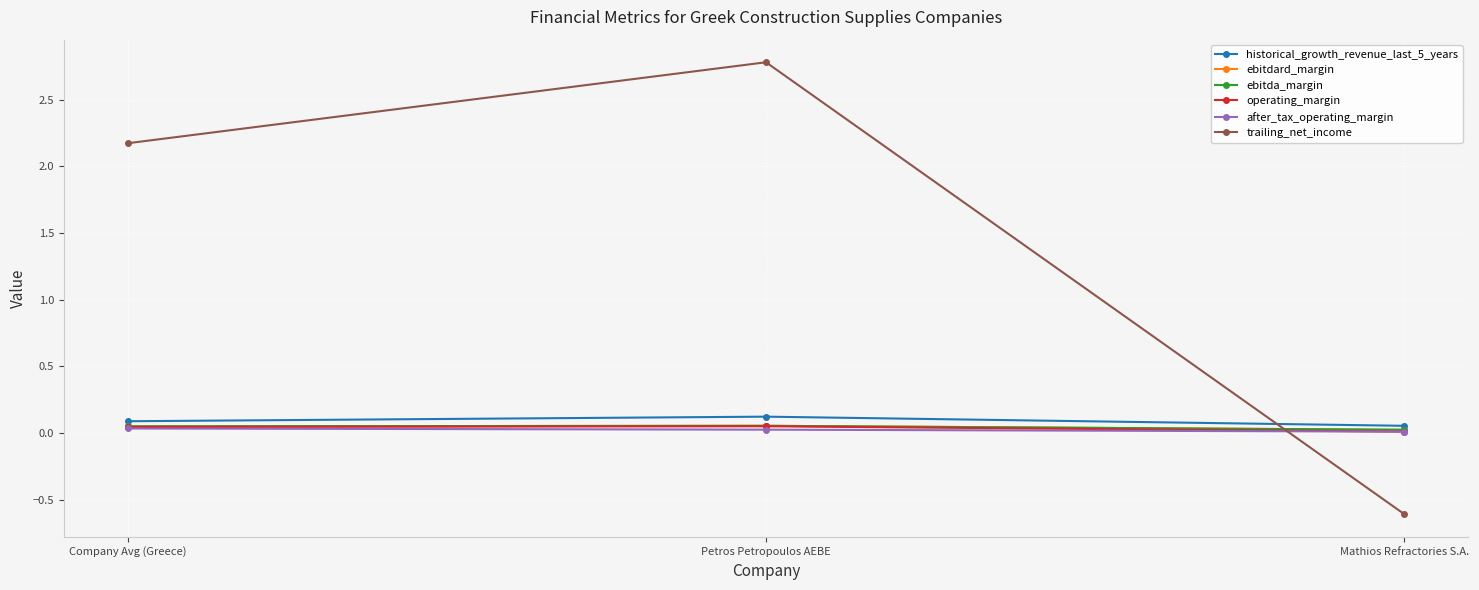

True or false: ebitda_margin has a value of 0.0 at Petros Petropoulos AEBE.

False